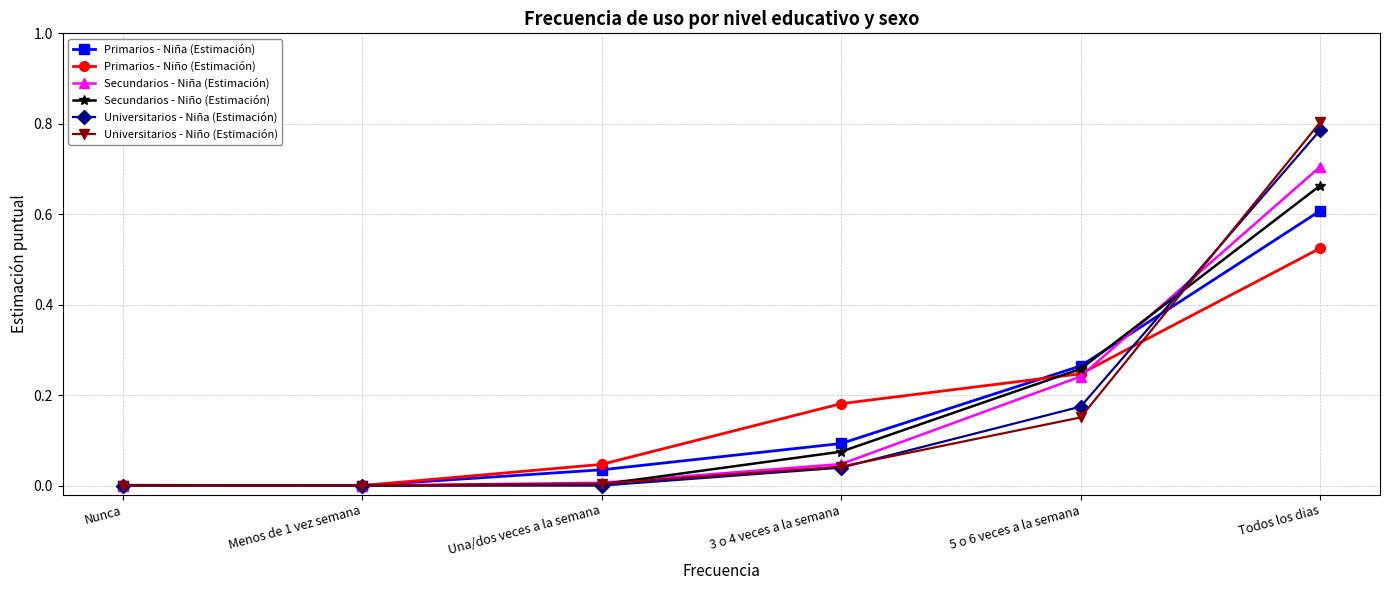

What is the label of the 2nd point from the left?

Menos de 1 vez semana